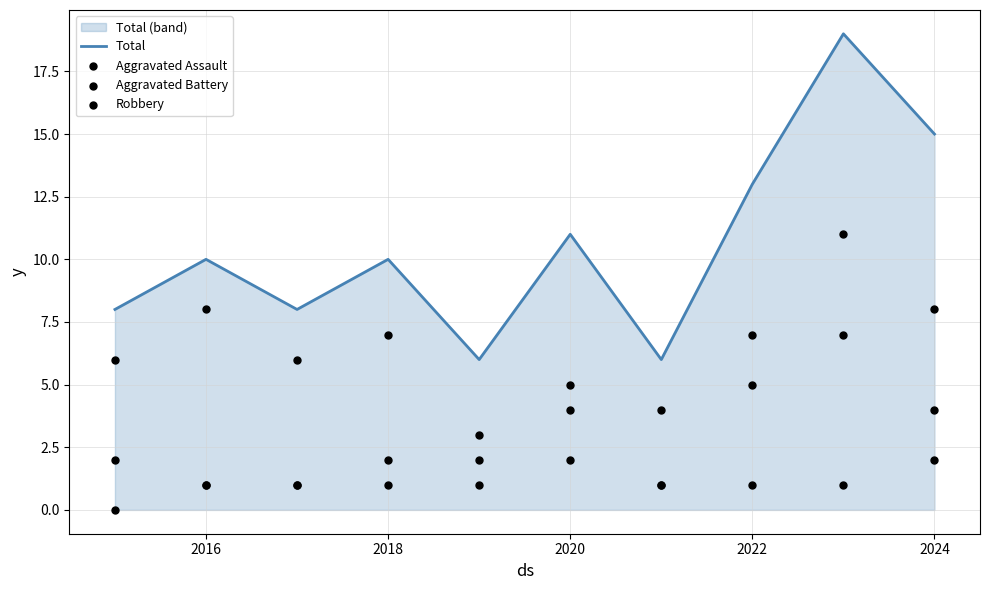

Which series contains the highest Y value?

Total